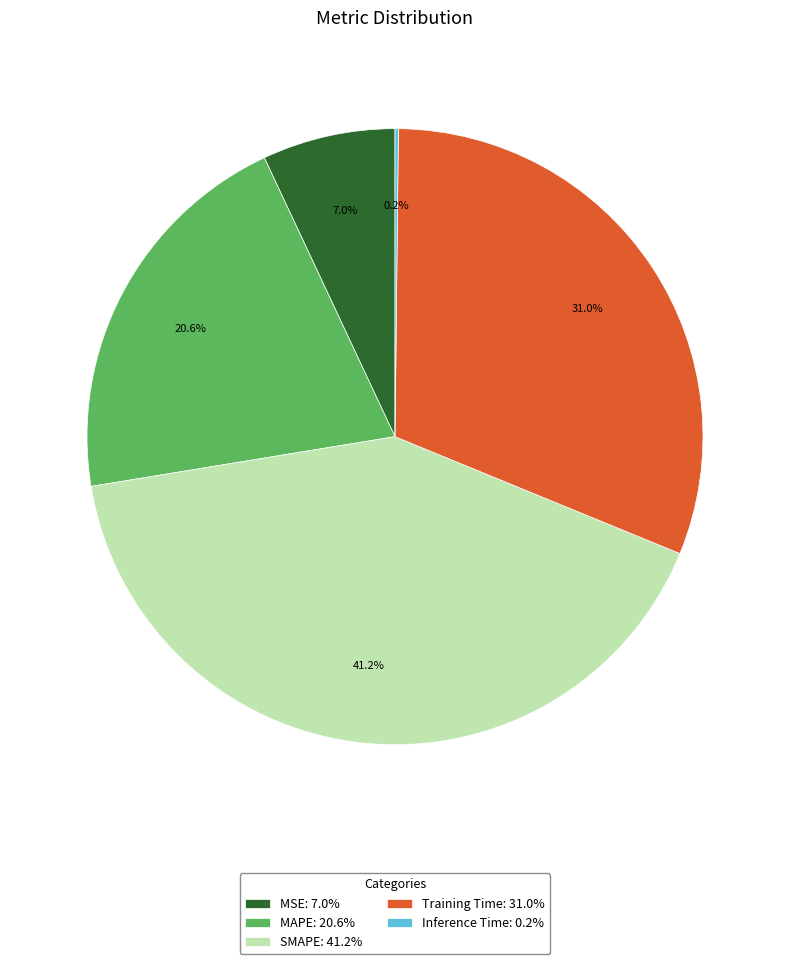

Is the sum of Training Time and SMAPE greater than half?

Yes